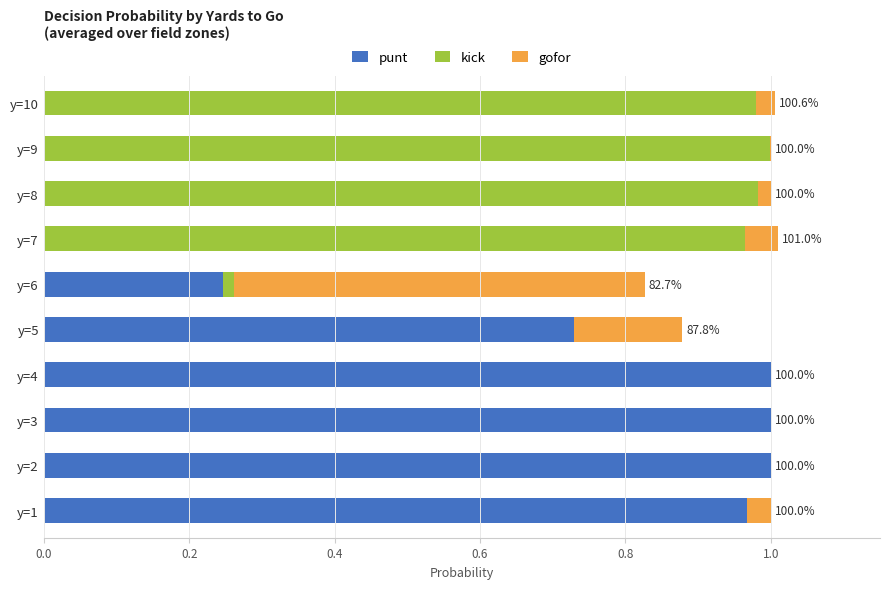

What is the sum of all punt values?

4.9